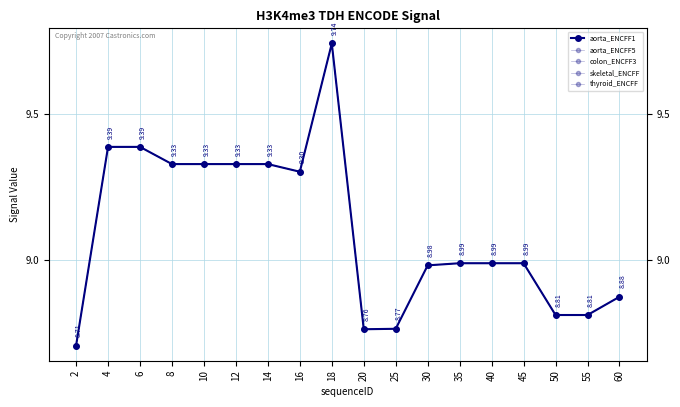

Does the chart have visible grid lines?

Yes